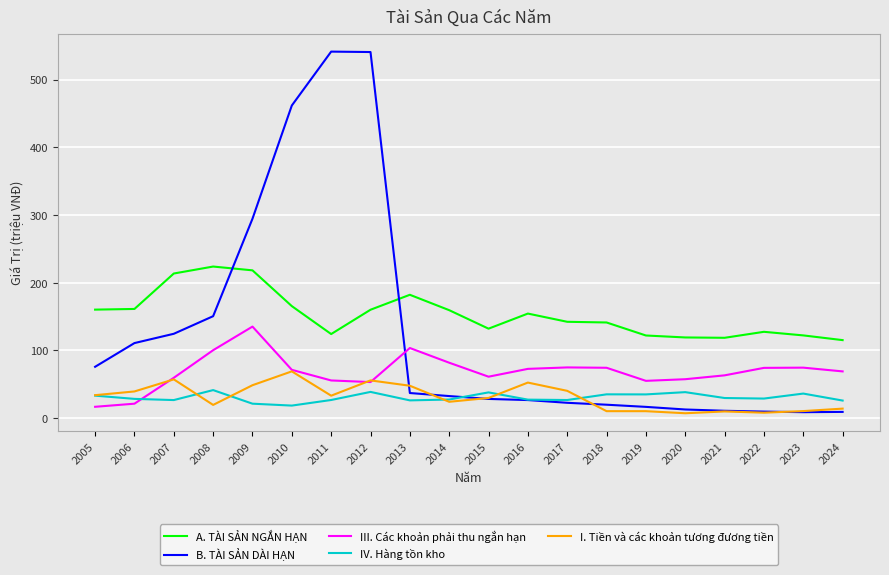

What is the greatest value displayed?

541.3